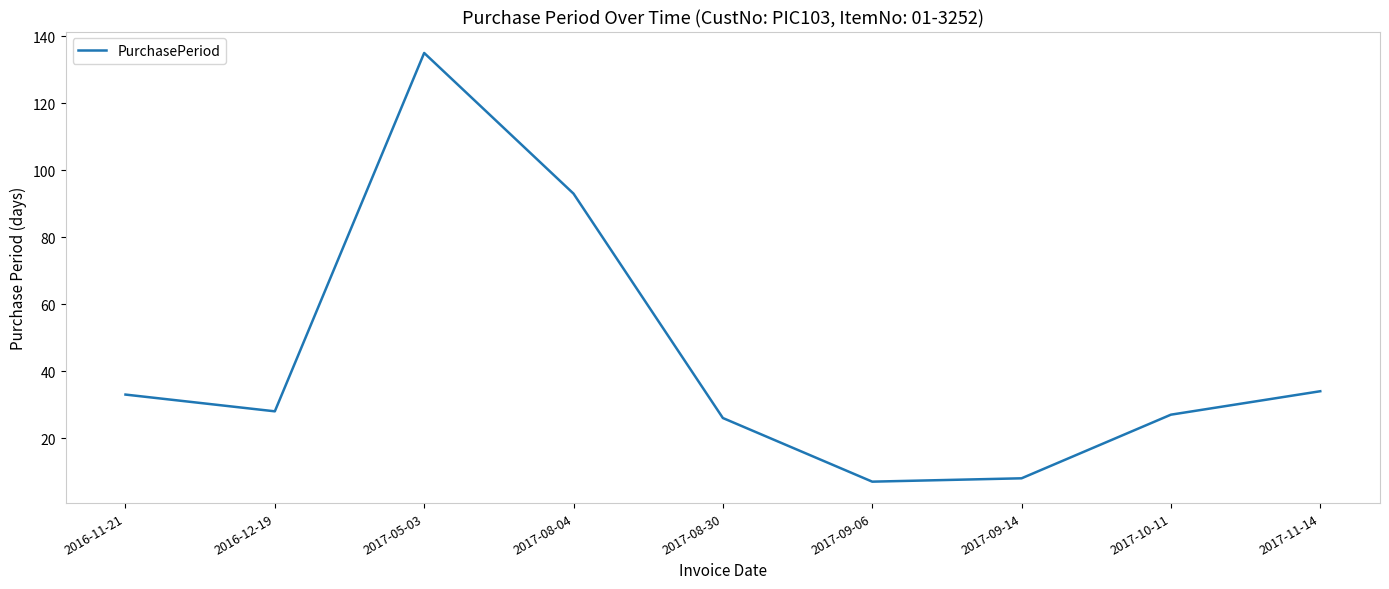

How many interior local valleys (lower than both neighbors) does the data have?

2